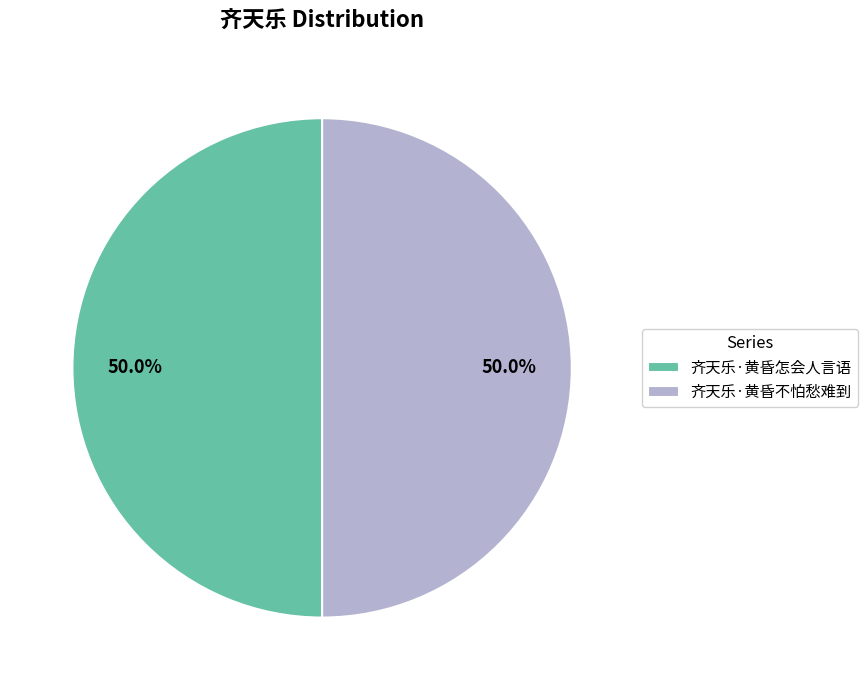

Count the number of slices in the pie.

2